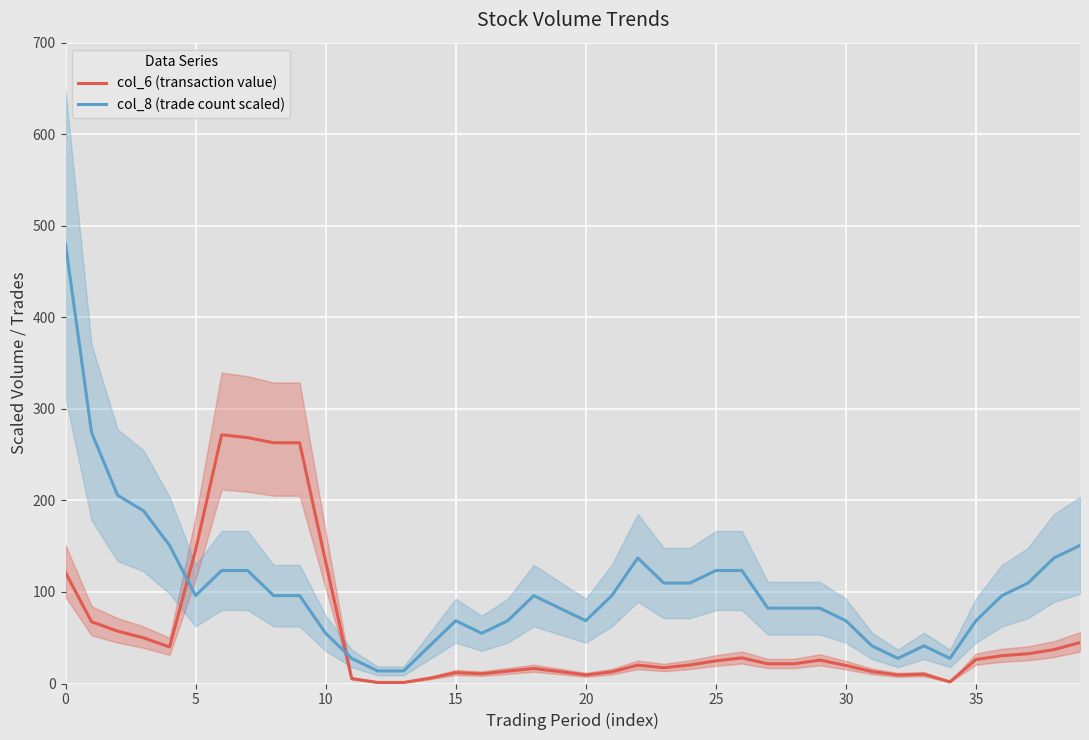

At which category does col_8 (trade count scaled) reach its first local valley?

5